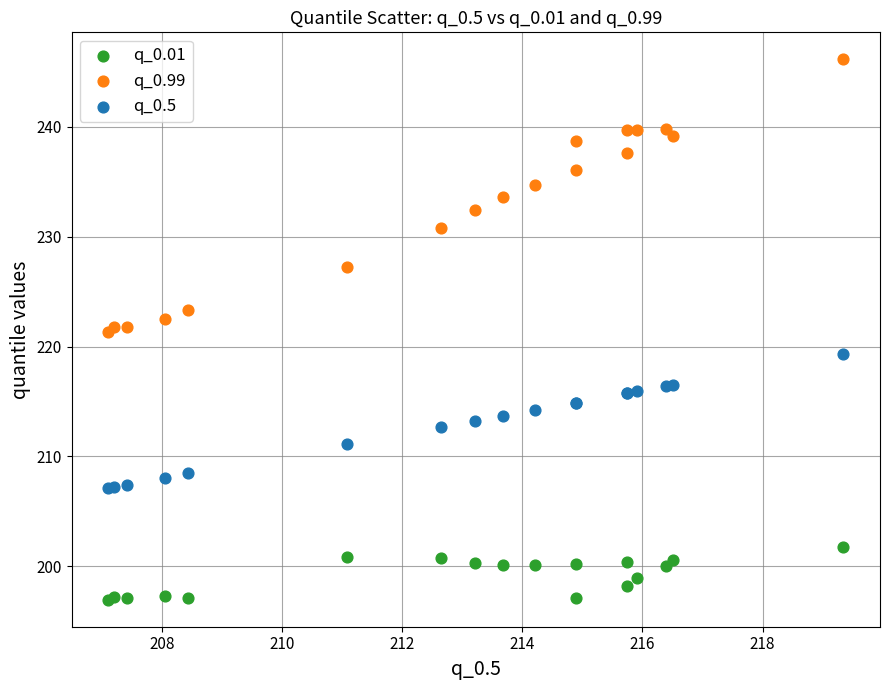

Which series has the widest spread of Y values?

q_0.99